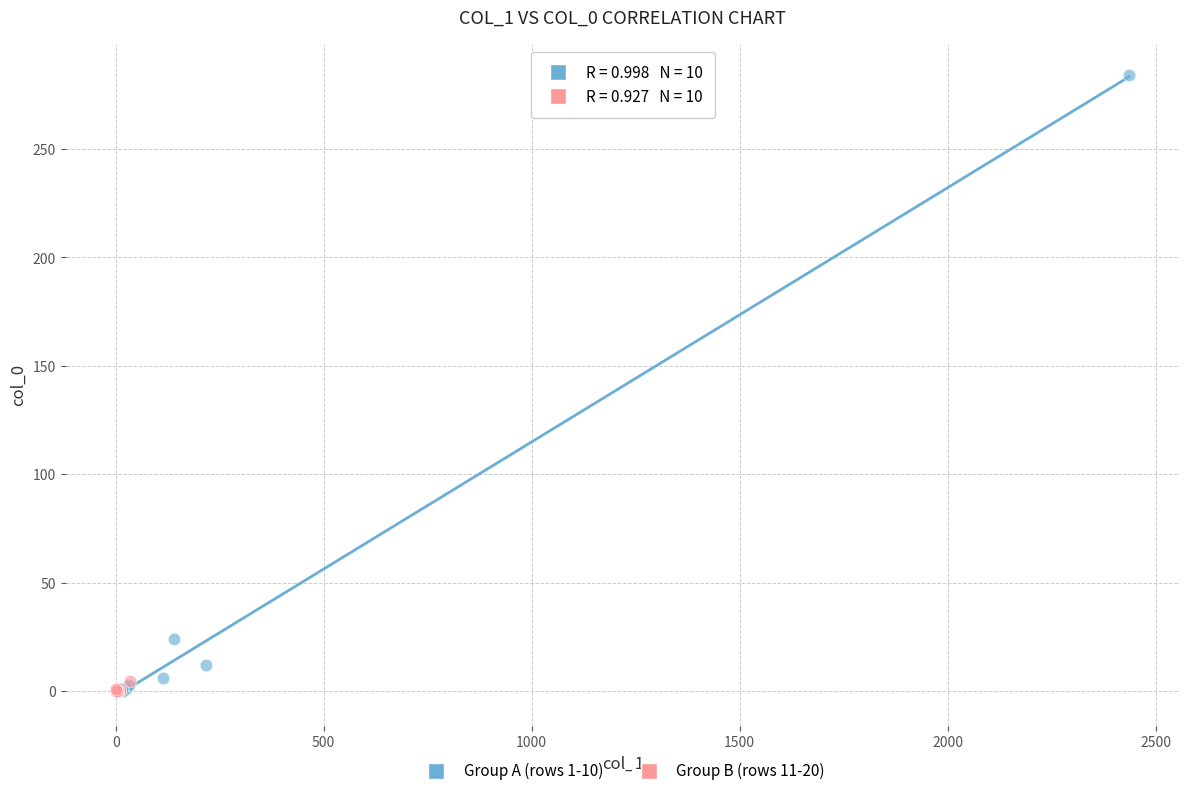

Which series contains the highest Y value?

Group A (rows 1-10)